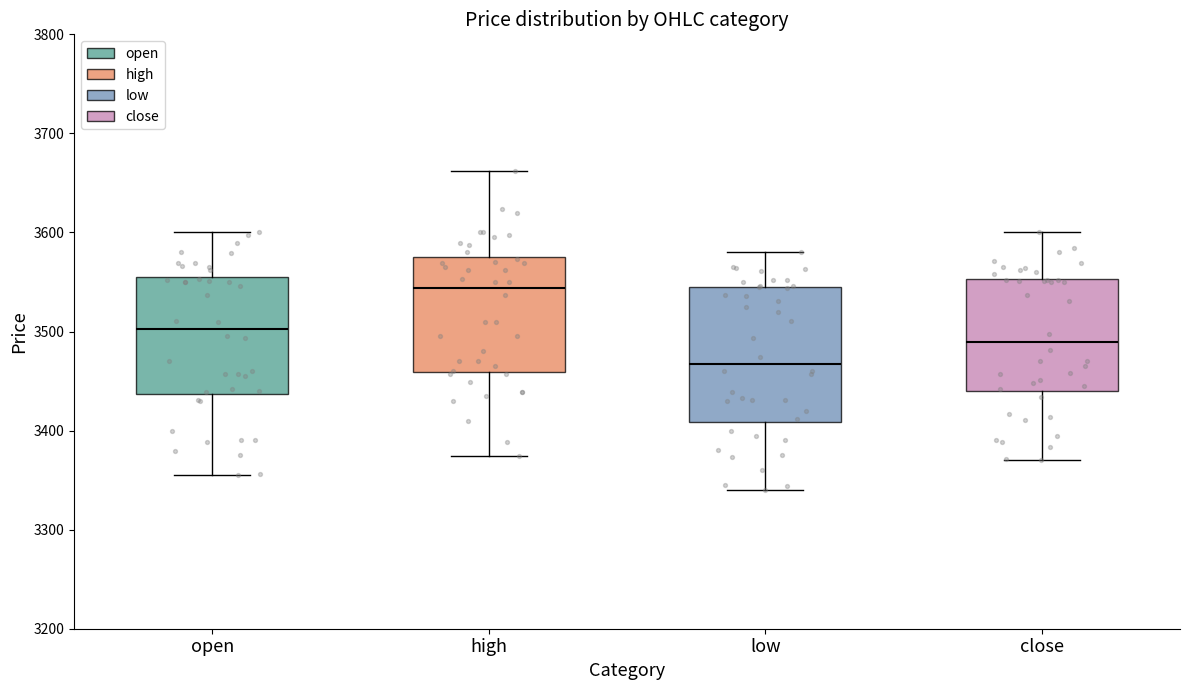

Reading left to right, read every box against the y-axis: the position of its median line, the range the box covers, and the ends of its whiskers. The values are not printed on the chart, so give them approximately, as read against the axis.

open: median 3500, box 3440 to 3560, whiskers 3360 to 3600
high: median 3540, box 3460 to 3570, whiskers 3370 to 3660
low: median 3470, box 3410 to 3550, whiskers 3340 to 3580
close: median 3490, box 3440 to 3550, whiskers 3370 to 3600